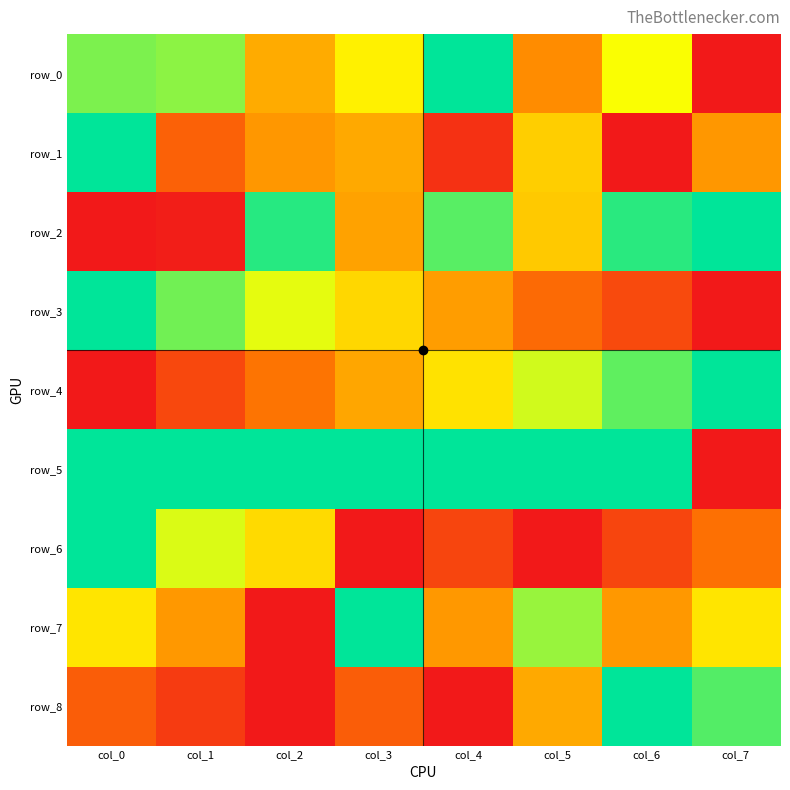

At col_3, list the series in order from largest to smallest.

row_7, row_5, row_0, row_3, row_1, row_4, row_2, row_8, row_6